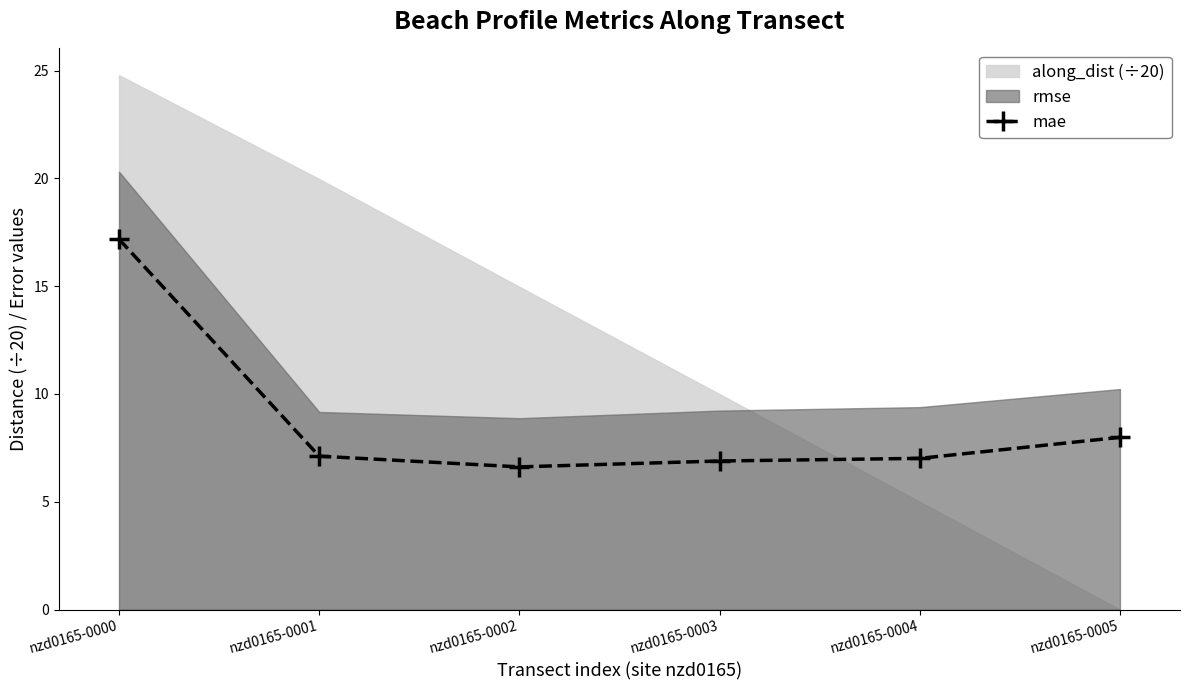

Which category has the highest value in the mae series?

nzd0165-0000